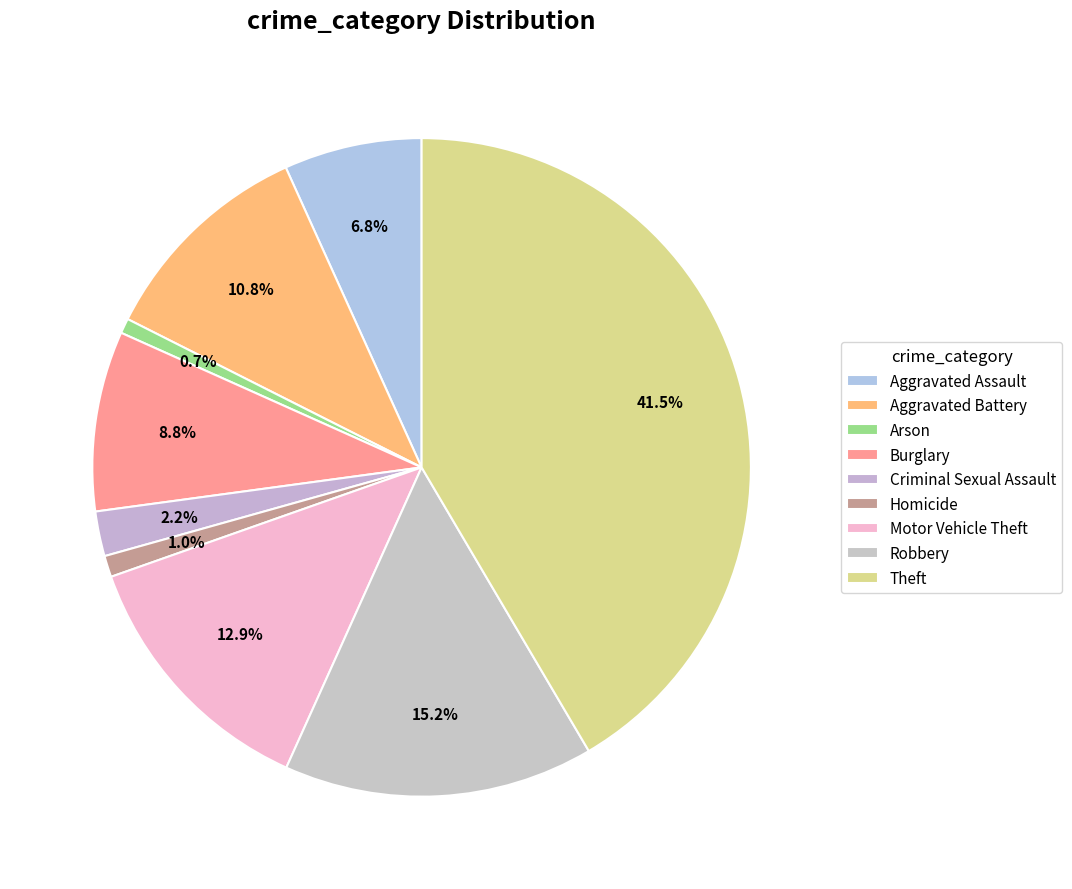

Which has a higher value, Theft or Homicide?

Theft